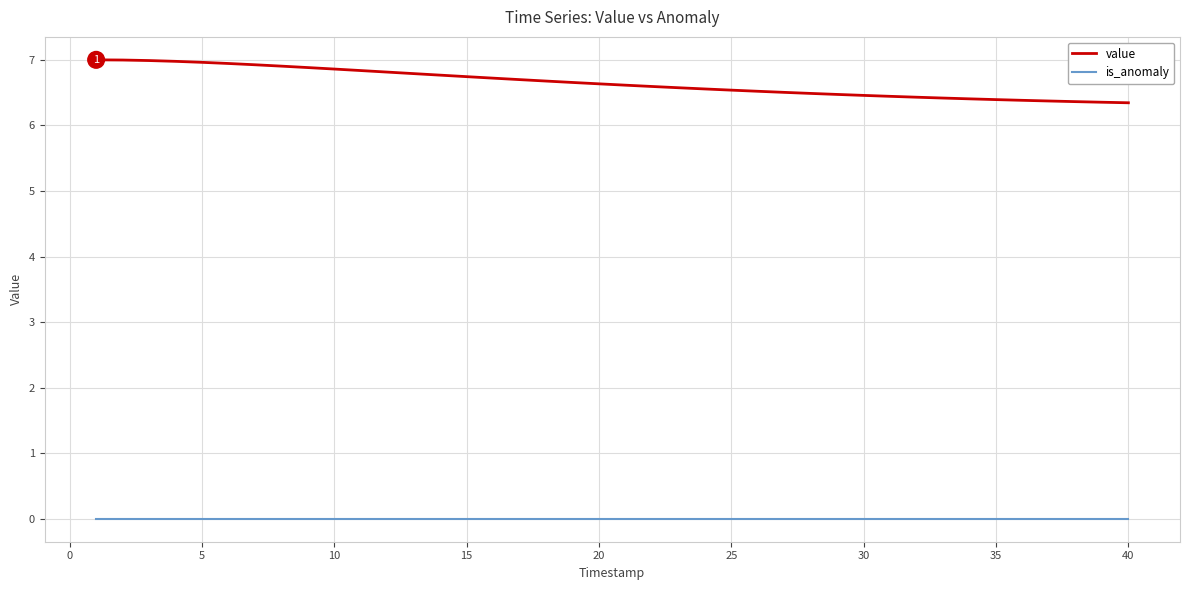

Which series has the widest spread of values?

value